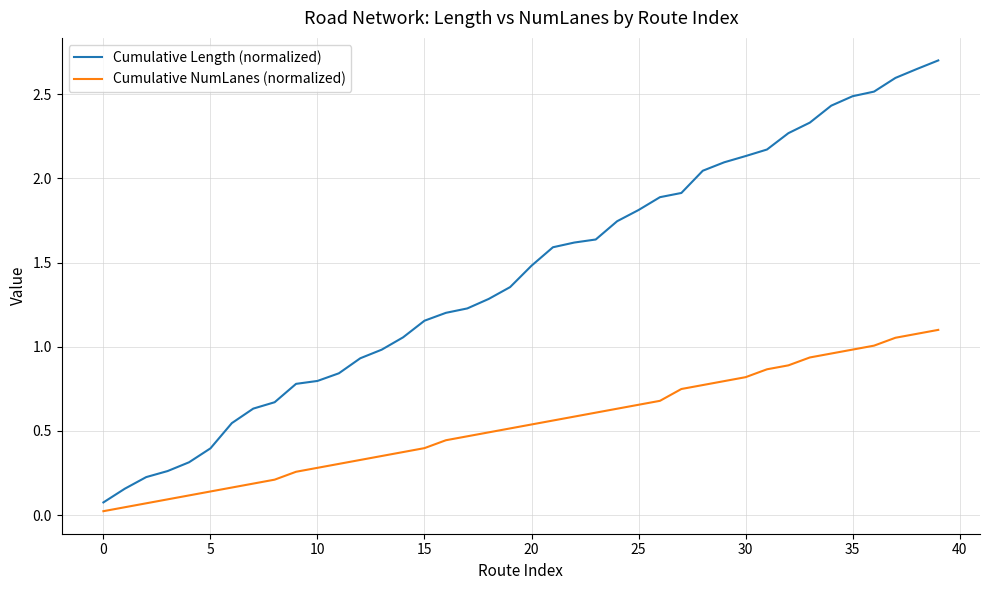

Rank the series by their average value, from lowest to highest.

Cumulative NumLanes (normalized), Cumulative Length (normalized)